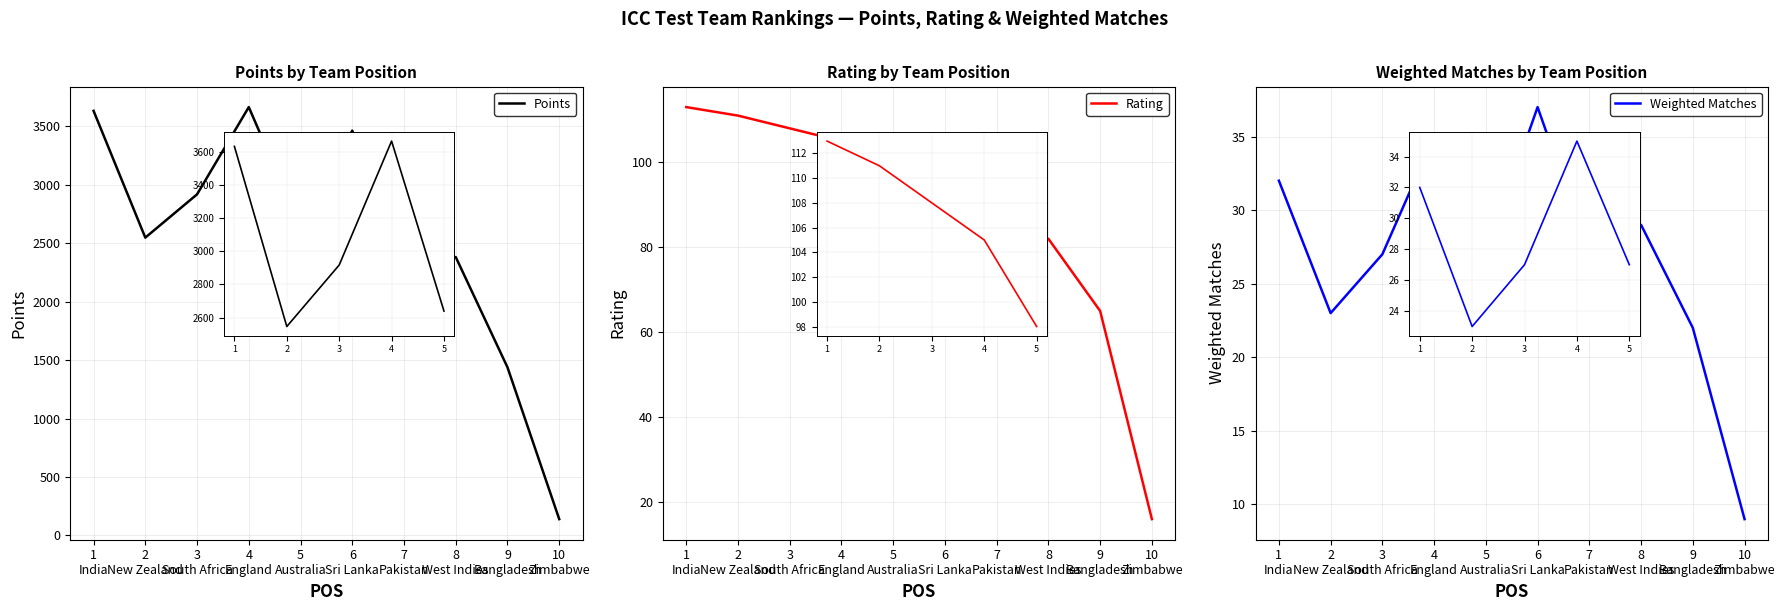

Reading left to right, what are all the values shown in this chart?

Points: 3631	2547	2917	3663	2640	3462	2263	2381	1438	140
Rating: 113	111	108	105	98	94	84	82	65	16
Weighted Matches: 32	23	27	35	27	37	27	29	22	9